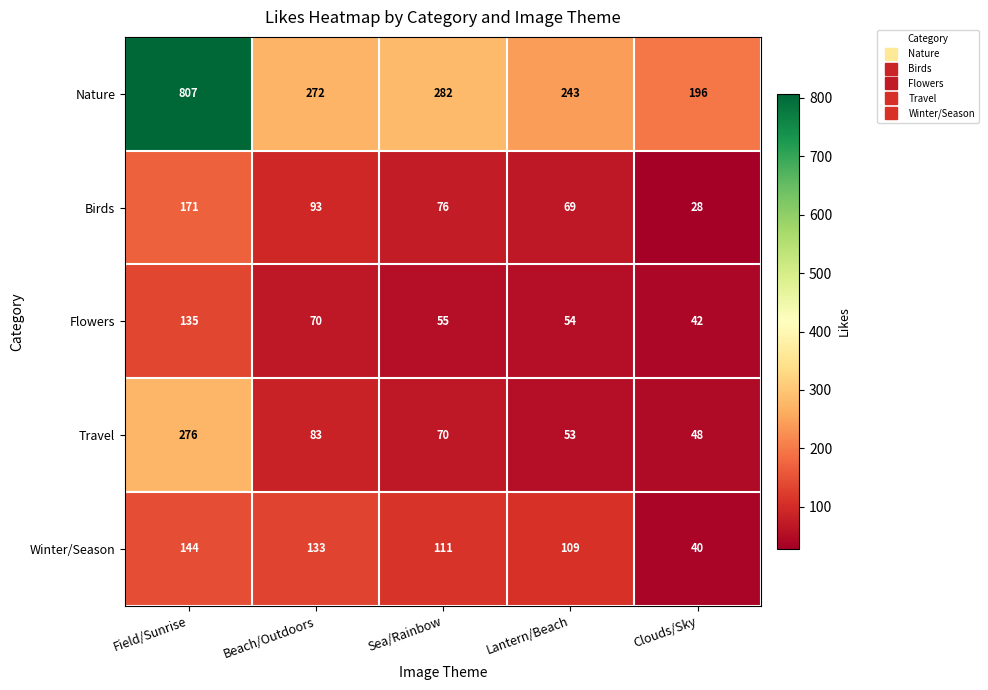

What is the difference between the highest and lowest values at Beach/Outdoors?

202